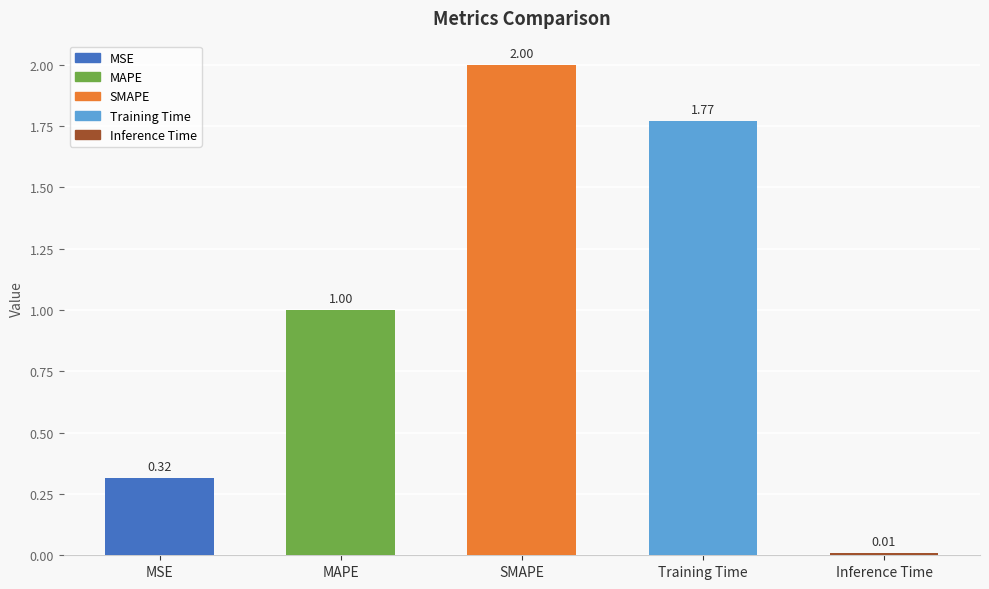

Rank the categories by value from lowest to highest.

Inference Time, MSE, MAPE, Training Time, SMAPE